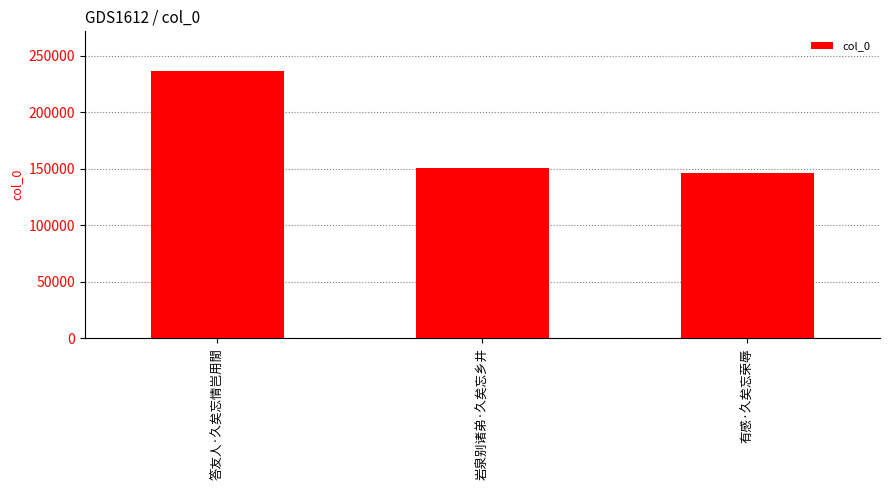

What is the difference between the maximum and minimum values?

90353